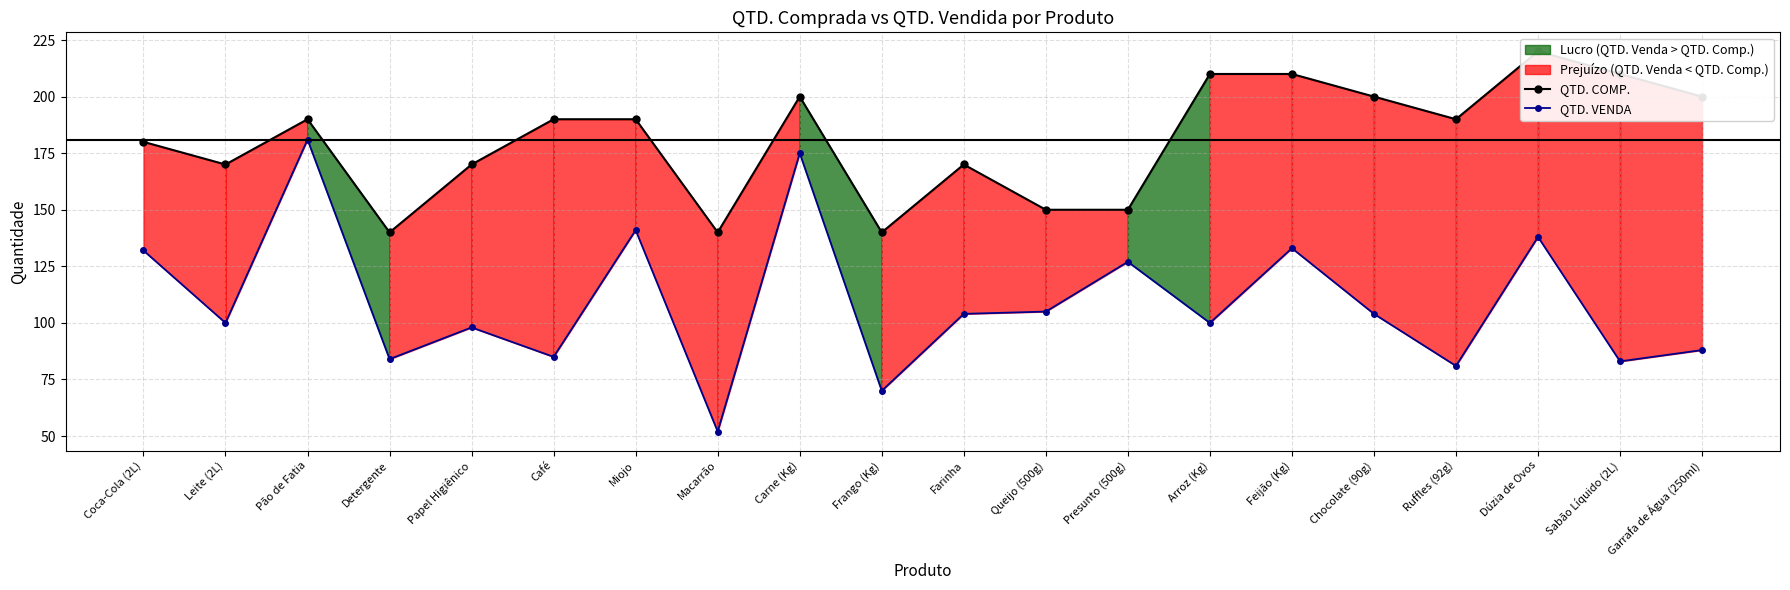

How many lines are shown in the chart?

2